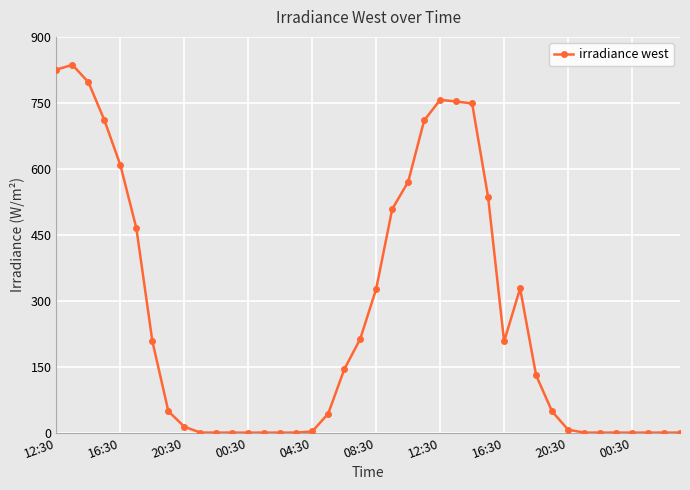

Count the number of categories in the chart.

40